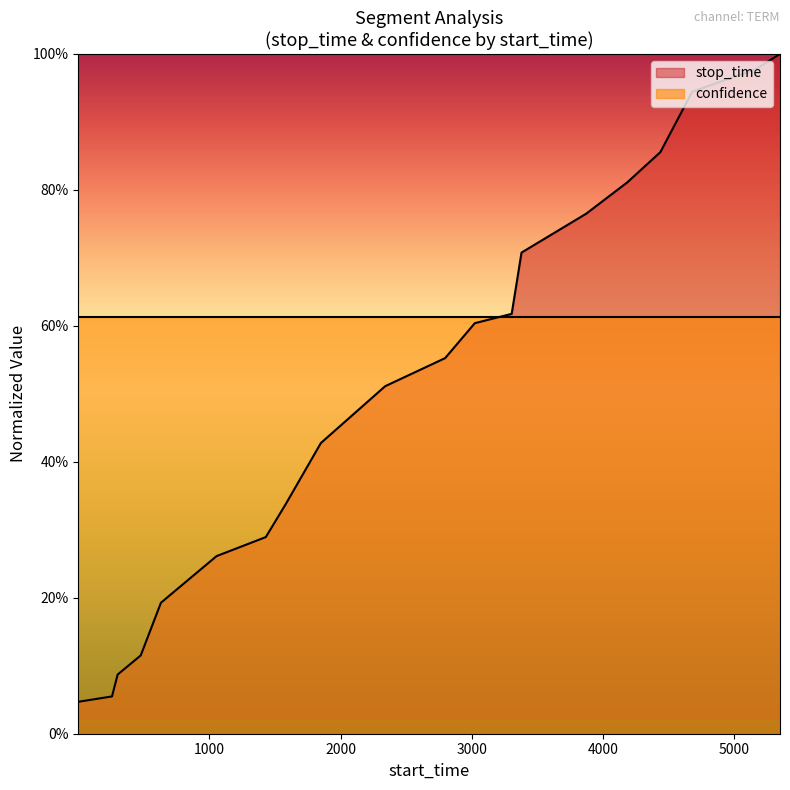

True or false: the data has more than 0 interior local peaks.

False